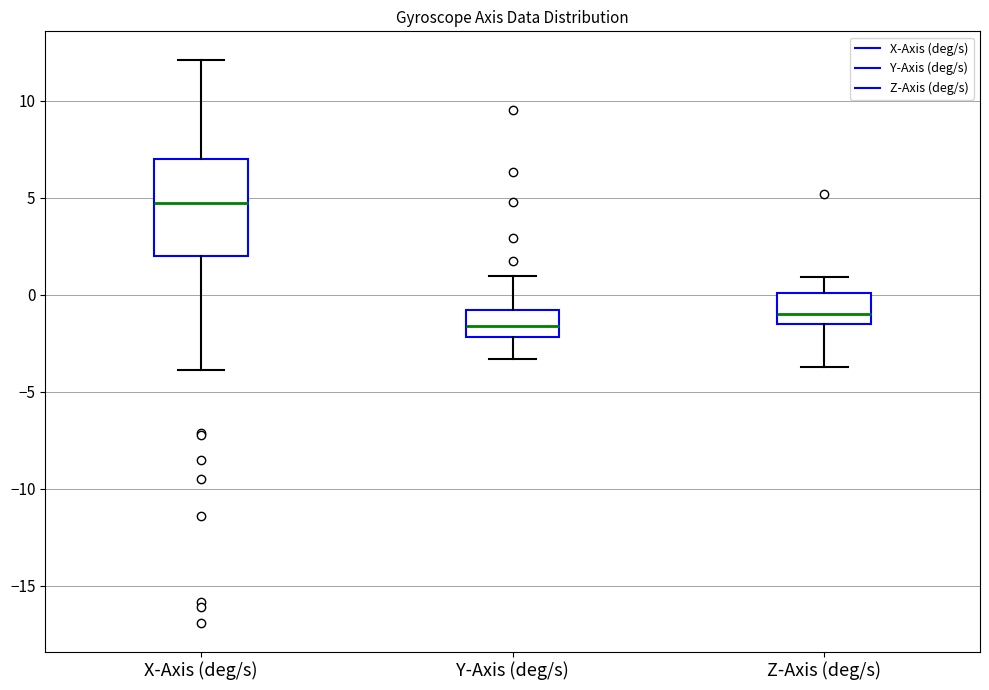

Which box has the highest median line?

X-Axis (deg/s)